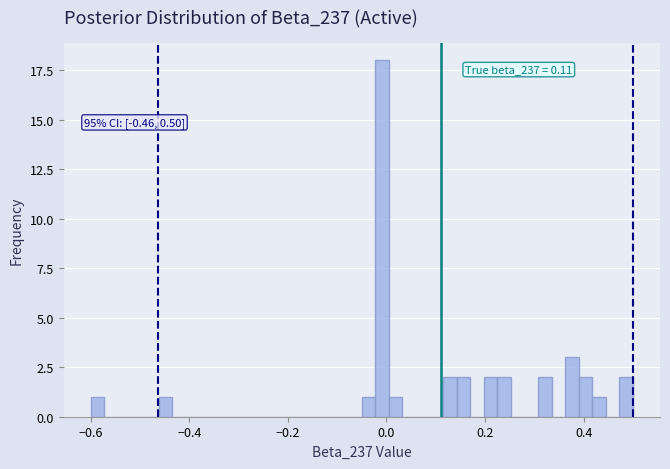

Read against the x-axis, roughly where is the centre of the tallest bar?

0.00